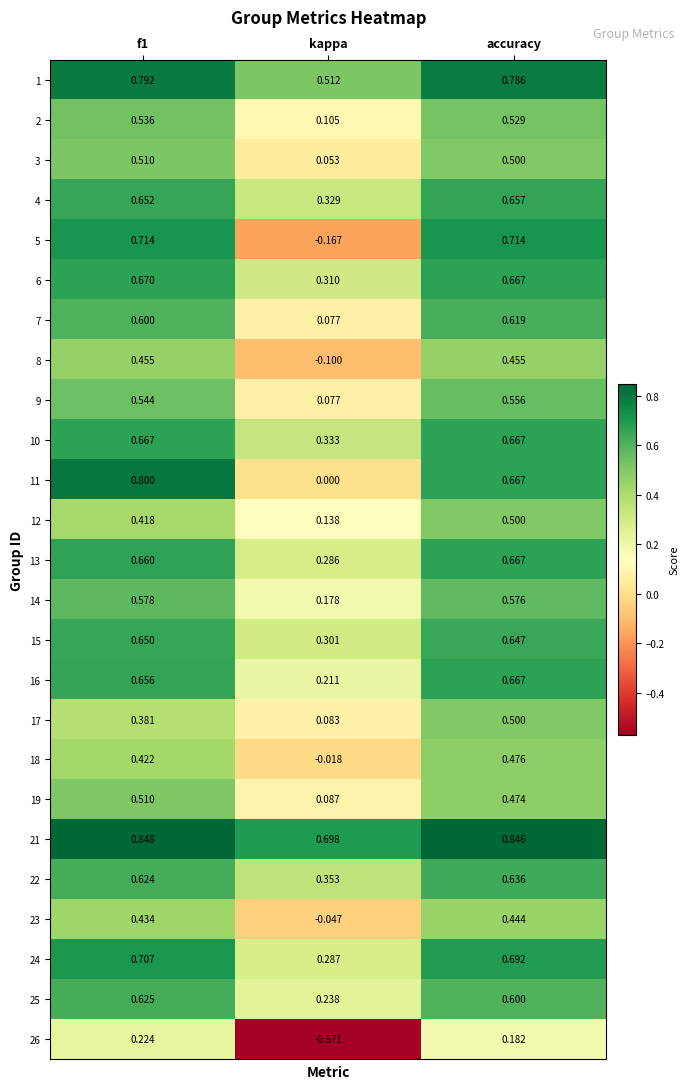

What is the maximum value shown in the chart?

0.8